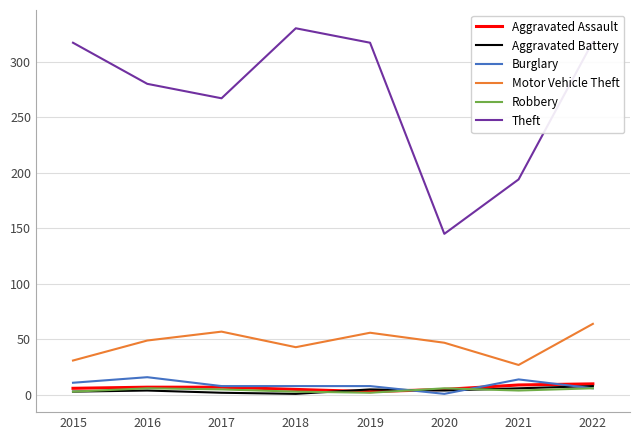

What is the difference between the maximum and minimum values in the Theft series?

185